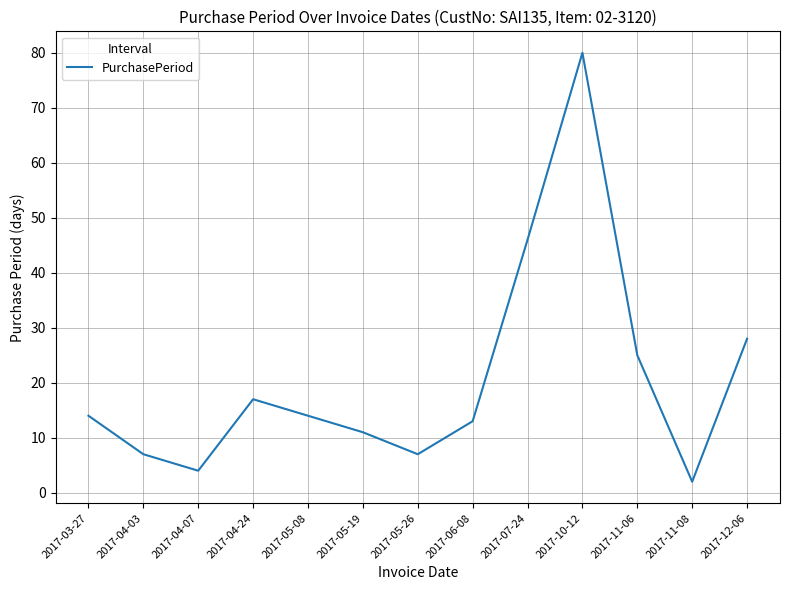

Where is the first local minimum?

2017-04-07